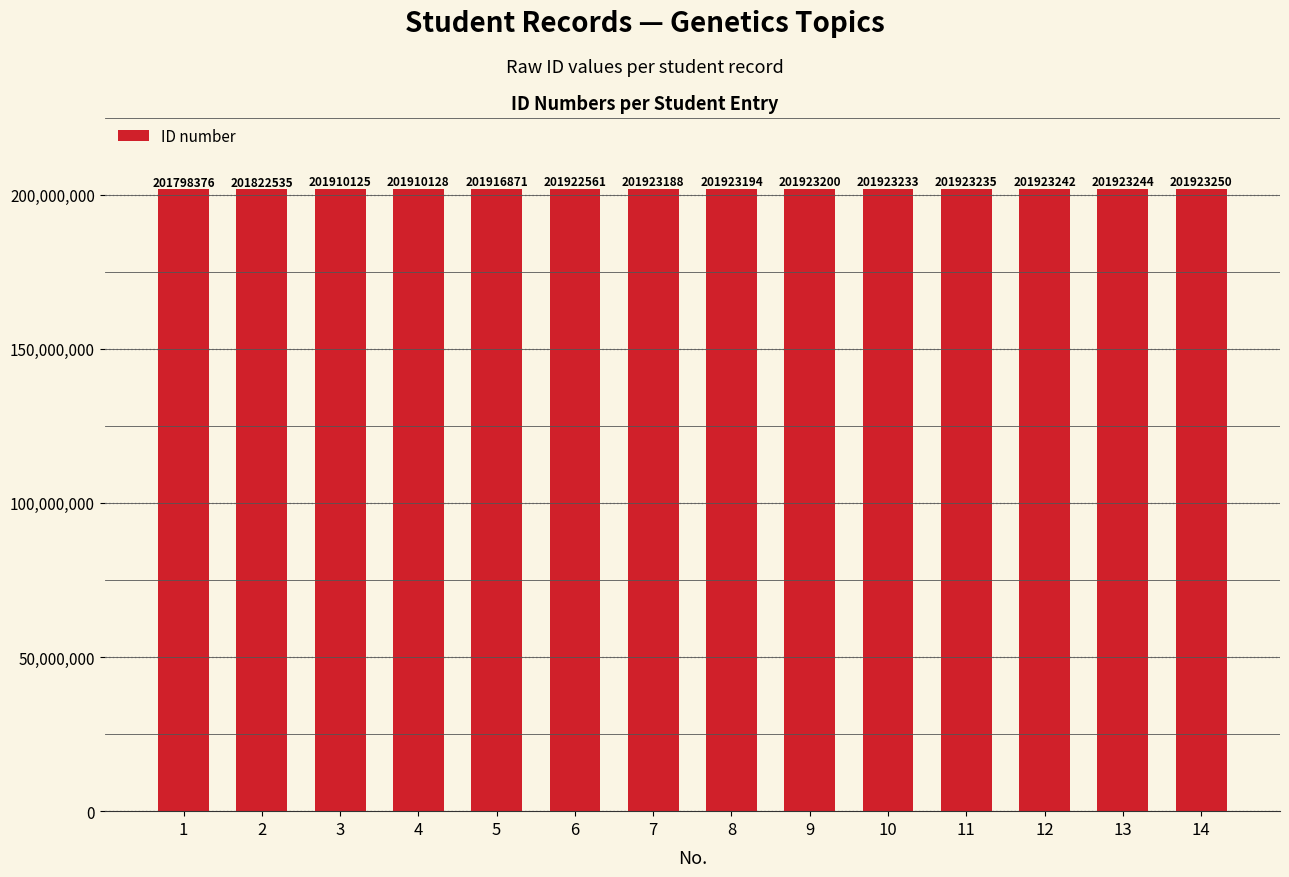

What is the ratio of the value at 6 to the value at 11?

1.0